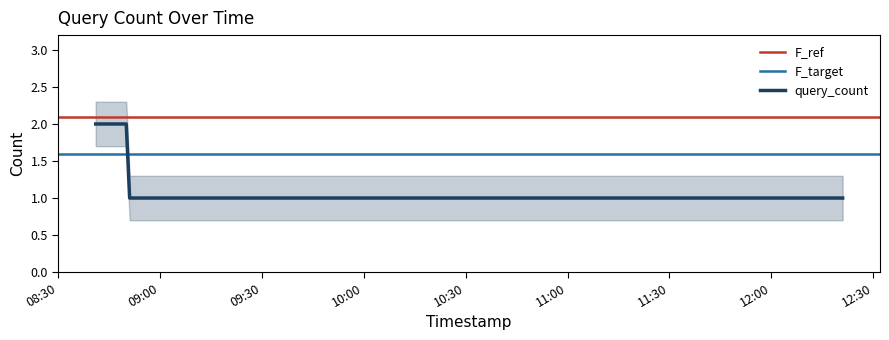

Approximately how many times larger is the value at 2019-01-25 08:43:00 compared to 2019-01-25 12:21:00?

2.0